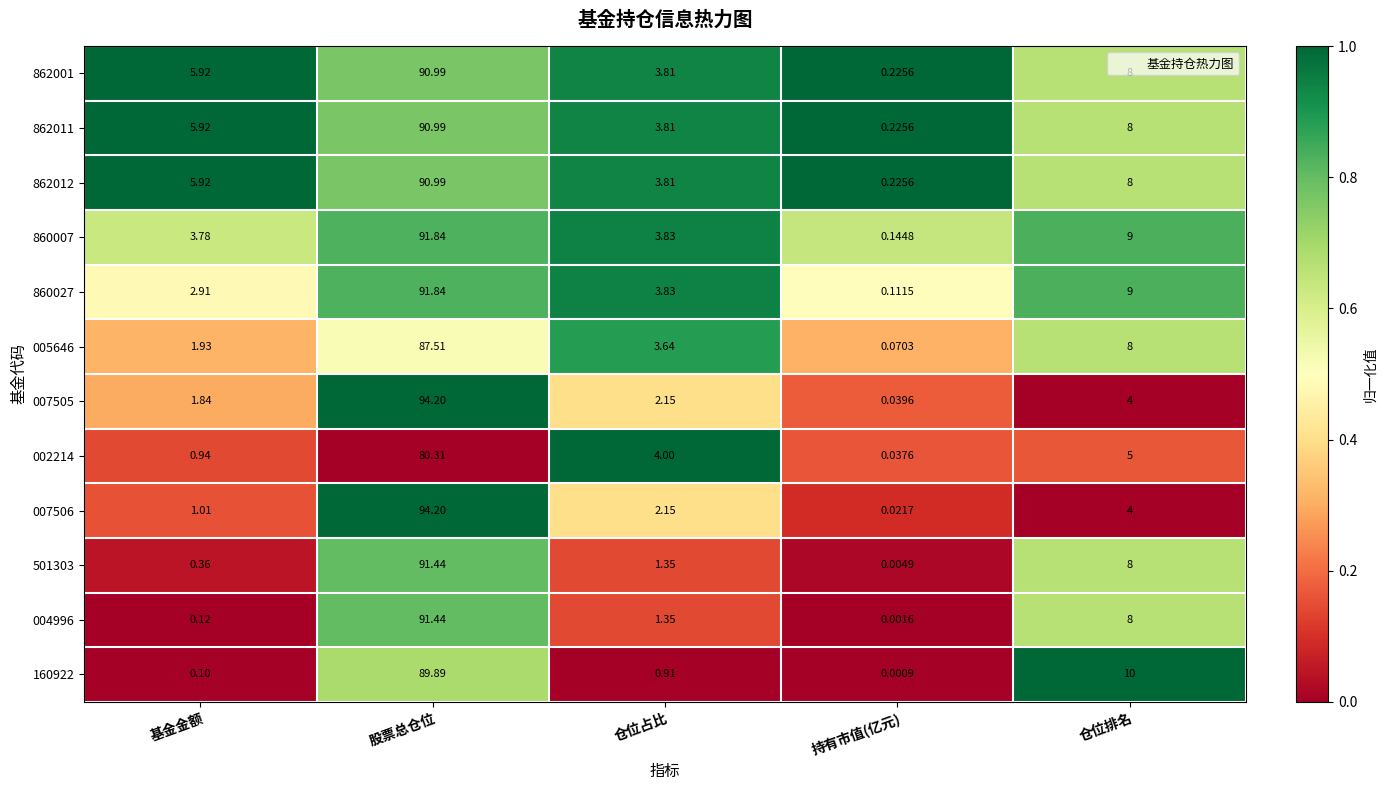

At which label is 860007 closest to 45?

仓位排名